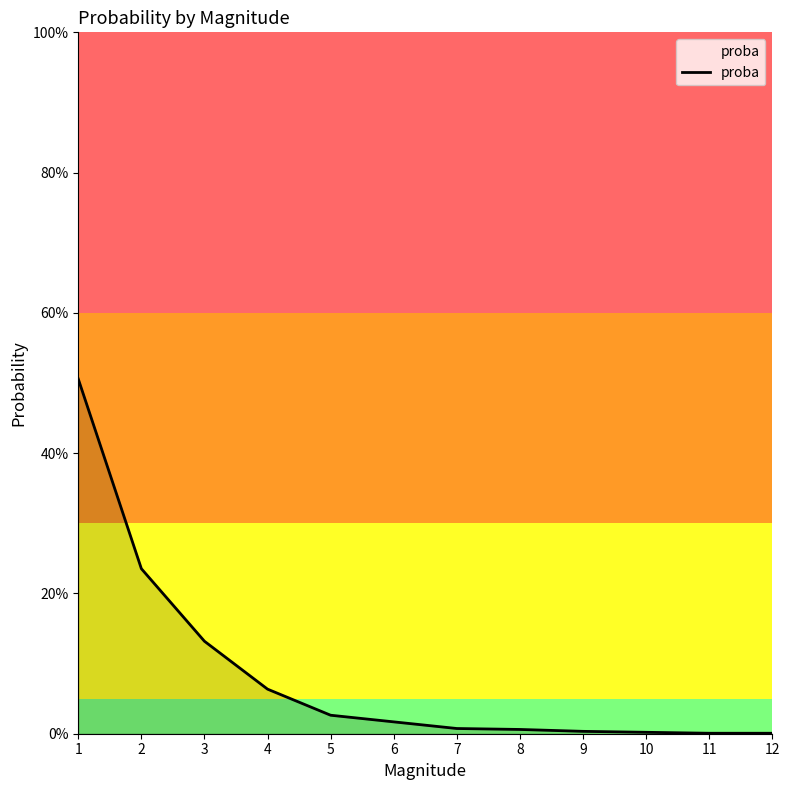

Reading left to right, extract all data points from this chart.

1=0.5	2=0.2	3=0.1	4=0.1	5=0.0	6=0.0	7=0.0	8=0.0	9=0.0	10=0.0	11=0.0	12=0.0